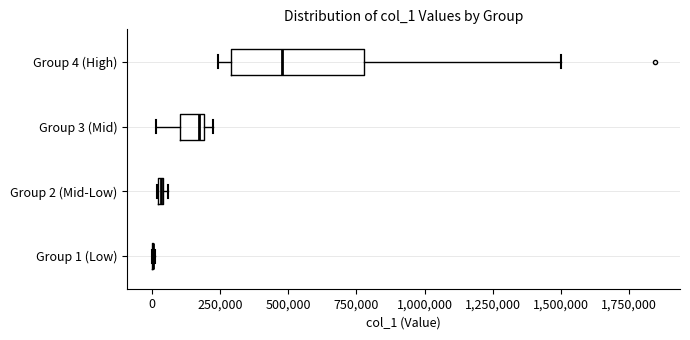

Where is the right edge of the box for Group 2 (Mid-Low) on the x-axis? The values are not printed on the chart, so give them approximately, as read against the axis.

50000